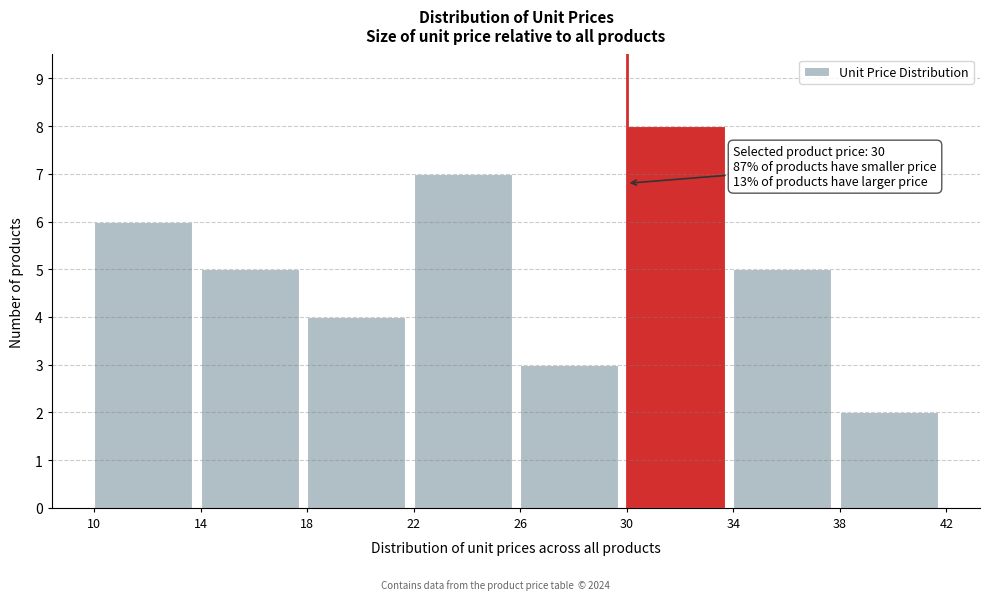

Which range on the x-axis has the tallest bar?

30 to 34